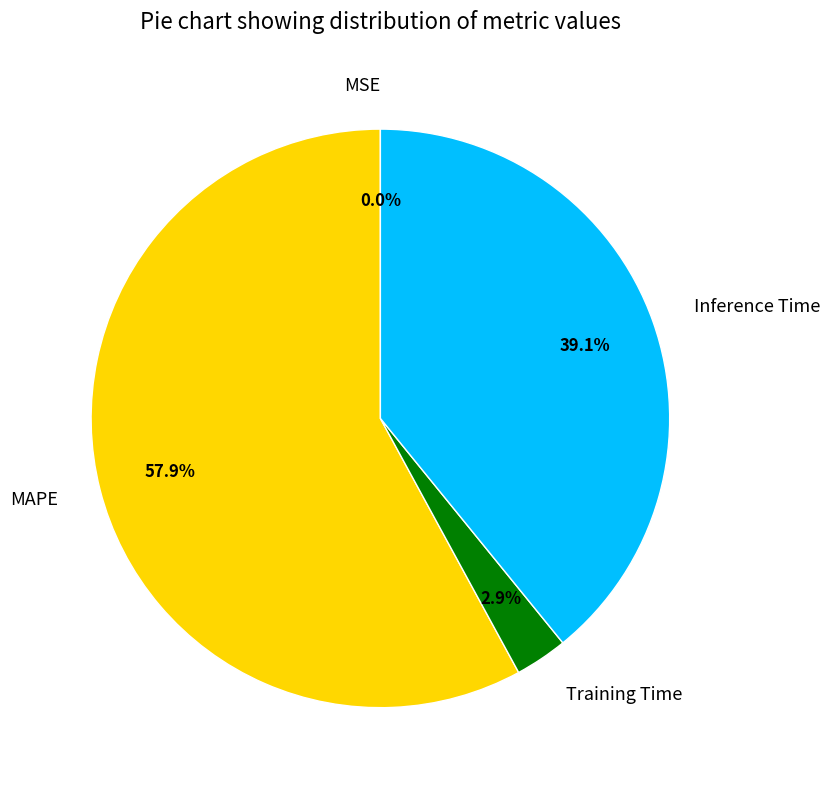

Does any single category account for the majority?

Yes